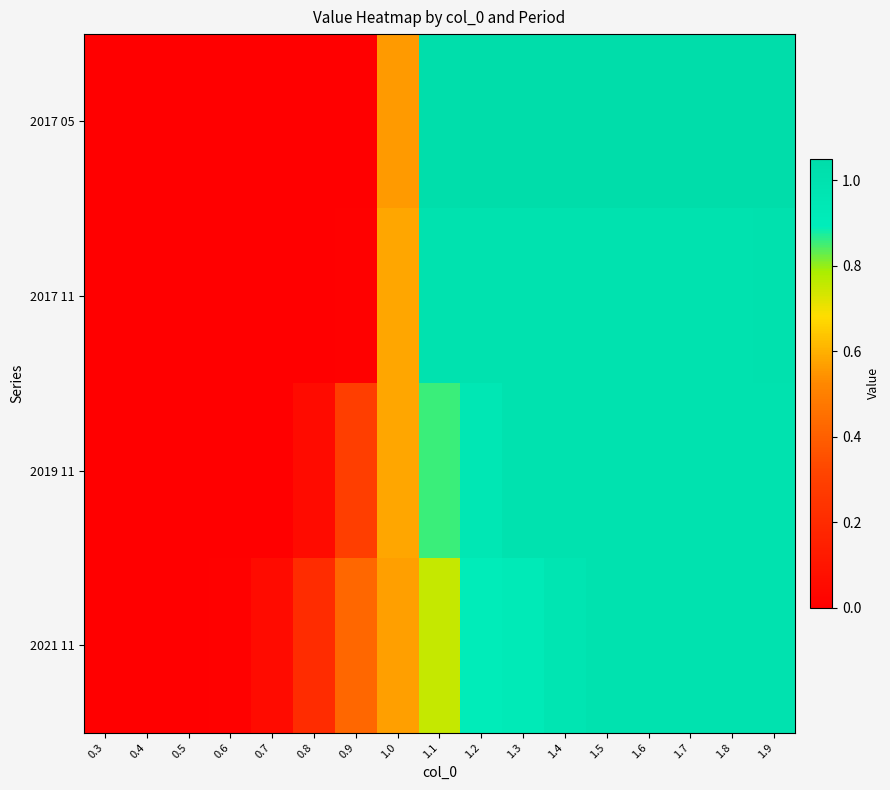

At how many categories does at least one series exceed 0?

16